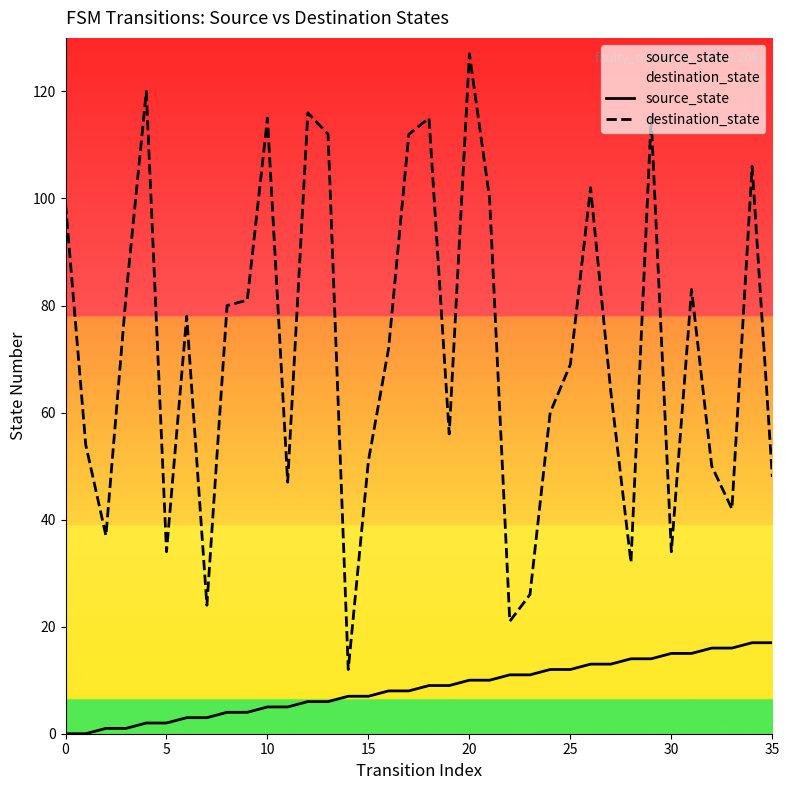

Reading right to left, transcribe all the data shown in this chart.

source_state: 17	17	16	16	15	15	14	14	13	13	12	12	11	11	10	10	9	9	8	8	7	7	6	6	5	5	4	4	3	3	2	2	1	1	0	0
destination_state: 48	106	42	50	83	34	115	32	64	102	69	60	26	21	100	127	56	115	112	72	51	12	112	116	47	115	81	80	24	78	34	120	82	37	54	99